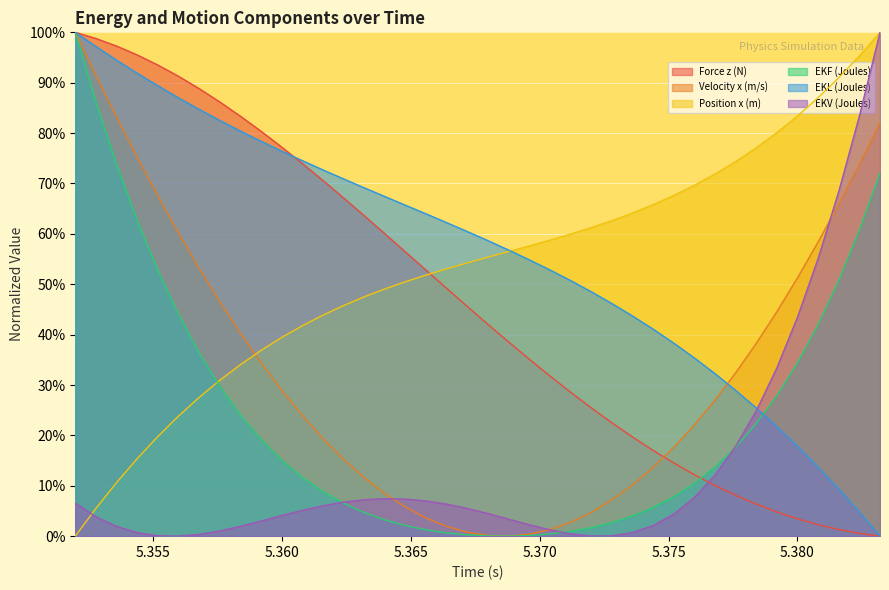

Which series has the widest spread of values?

Force z (N)